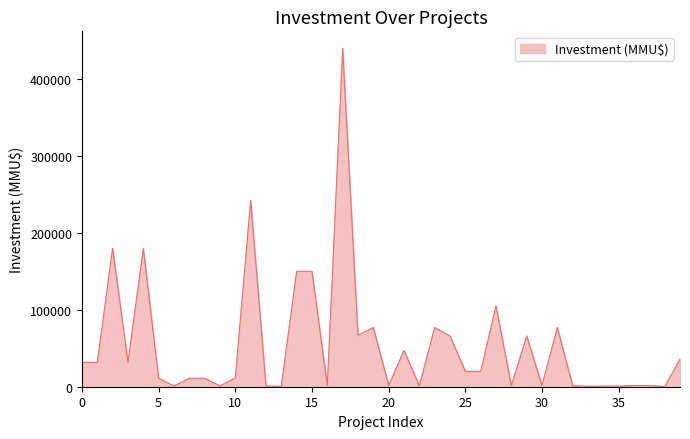

What is the maximum value shown in the chart?

440000